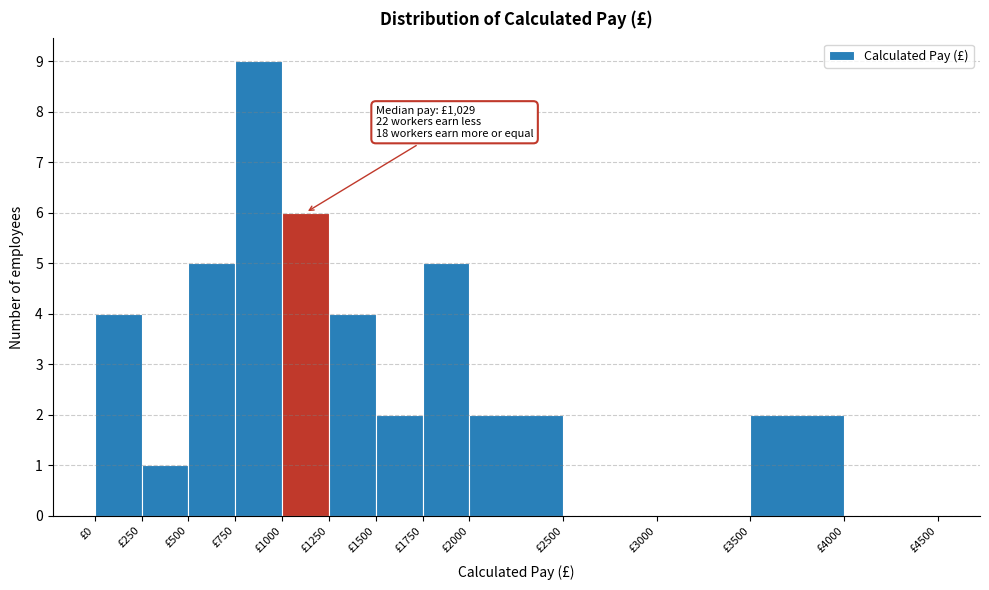

Over which range of the x-axis is the bar tallest?

750 to 1000